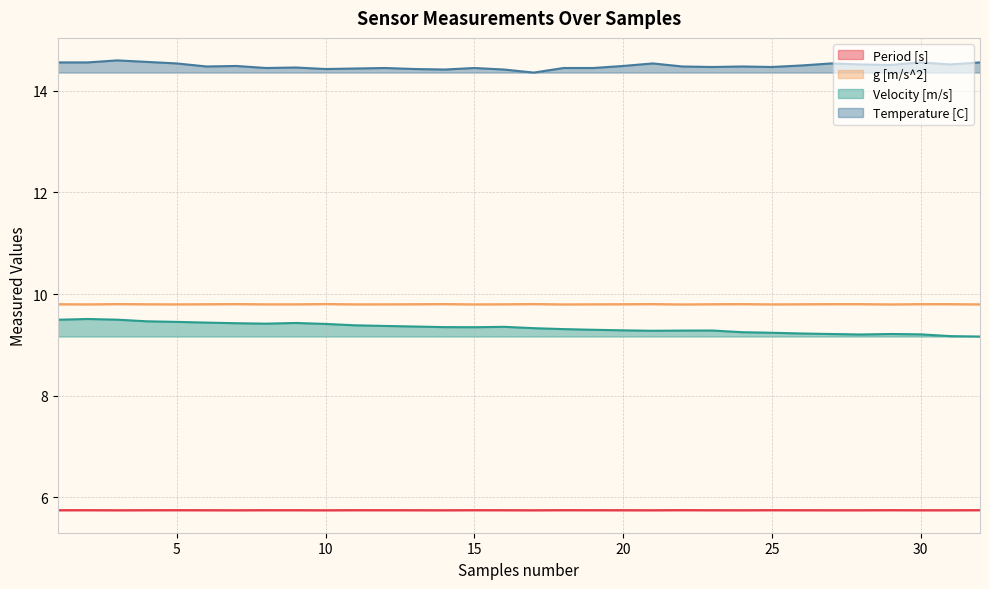

Which series has the largest total across all categories?

Temperature [C]